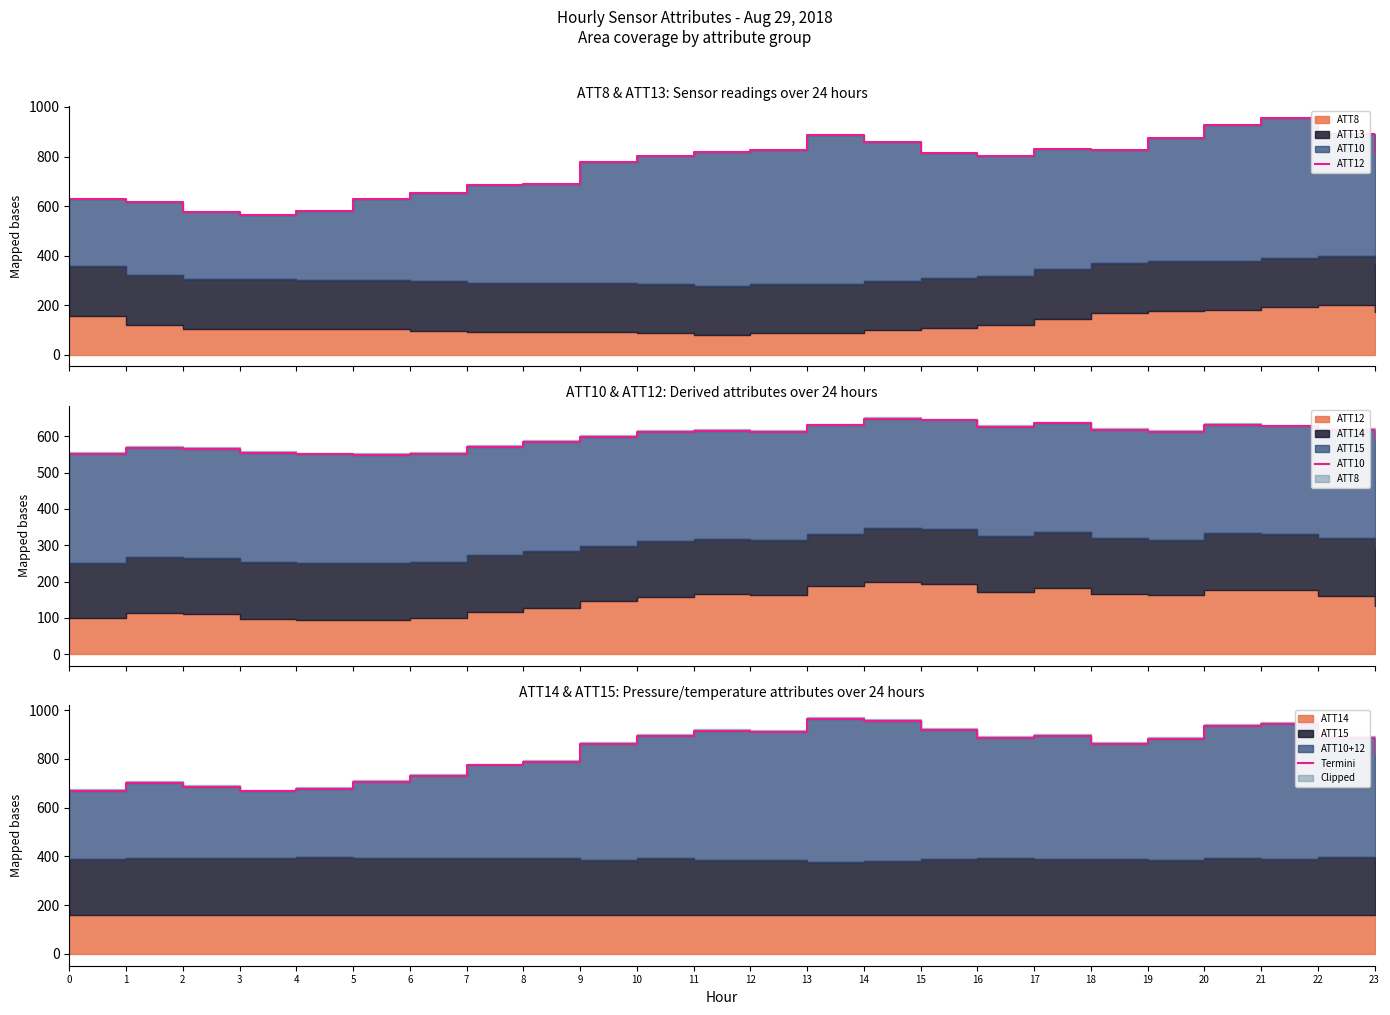

True or false: Termini has a value of 701.9 at 1.

True